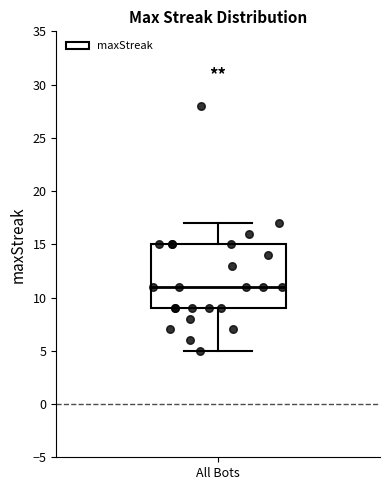

Transcribe this box plot: give where the median line is, the range the box spans, and where the two whiskers end, as read against the y-axis. The values are not printed on the chart, so give them approximately, as read against the axis.

median 11, box 9 to 15, whiskers 5 to 17